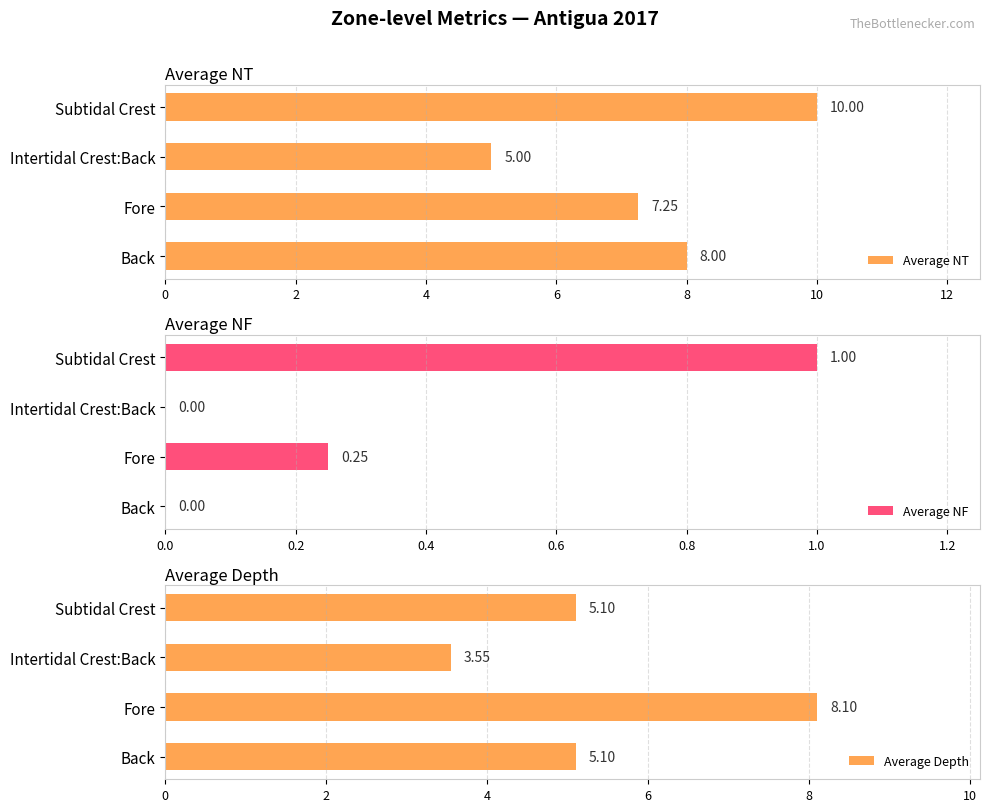

What is the difference between the maximum and minimum values in the Average NT series?

5.0